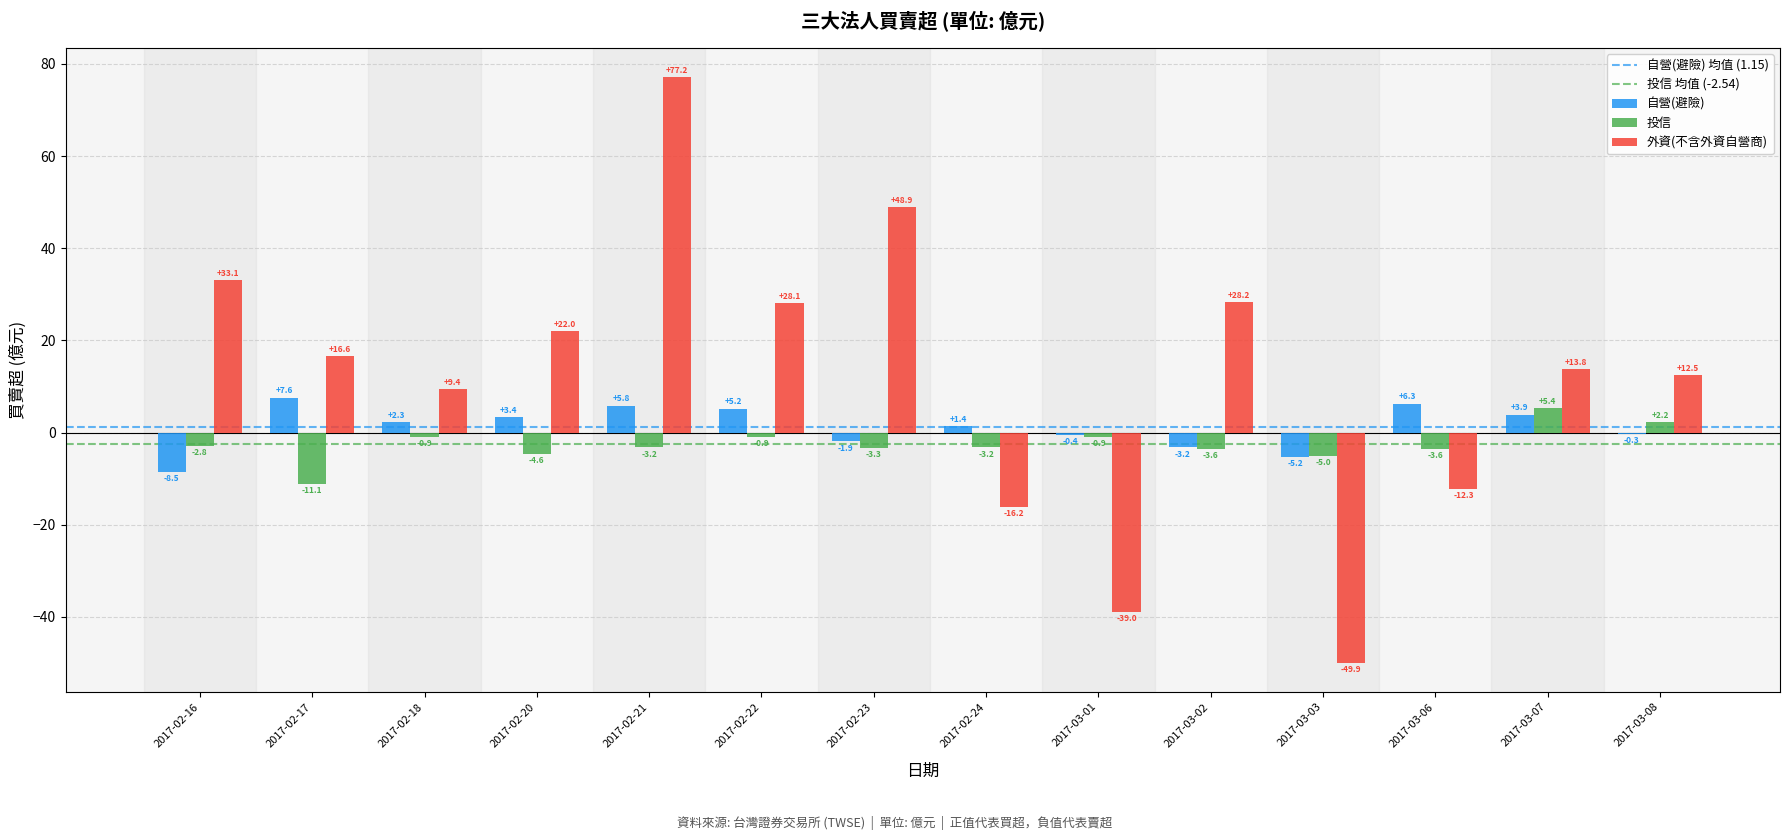

Between 2017-02-21 and 2017-02-23, which series saw the biggest shift?

外資(不含外資自營商)